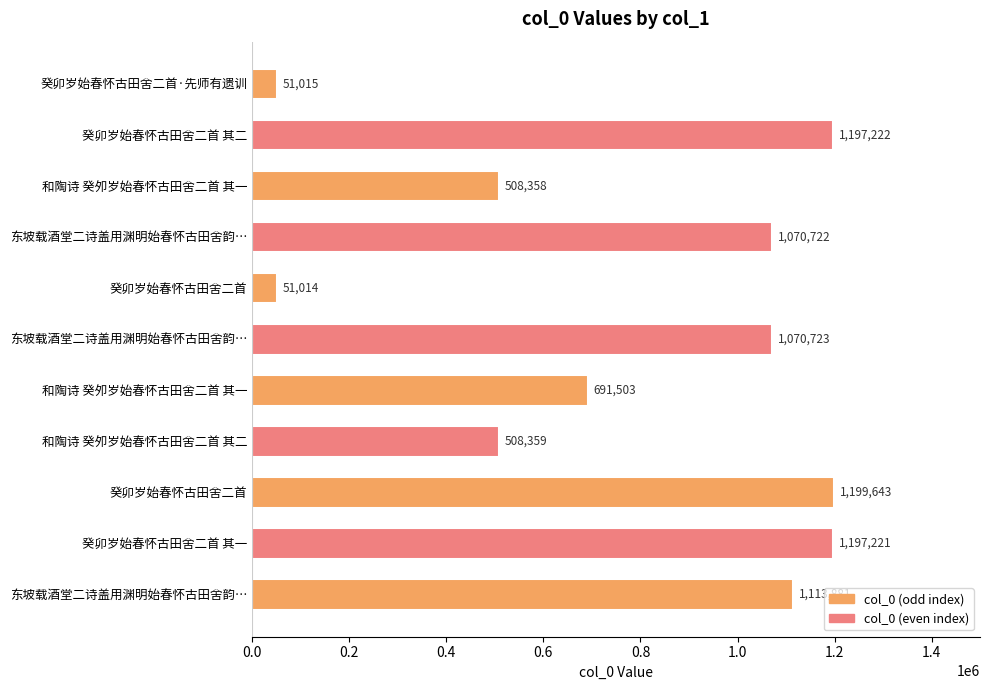

Does the chart contain any negative values?

No